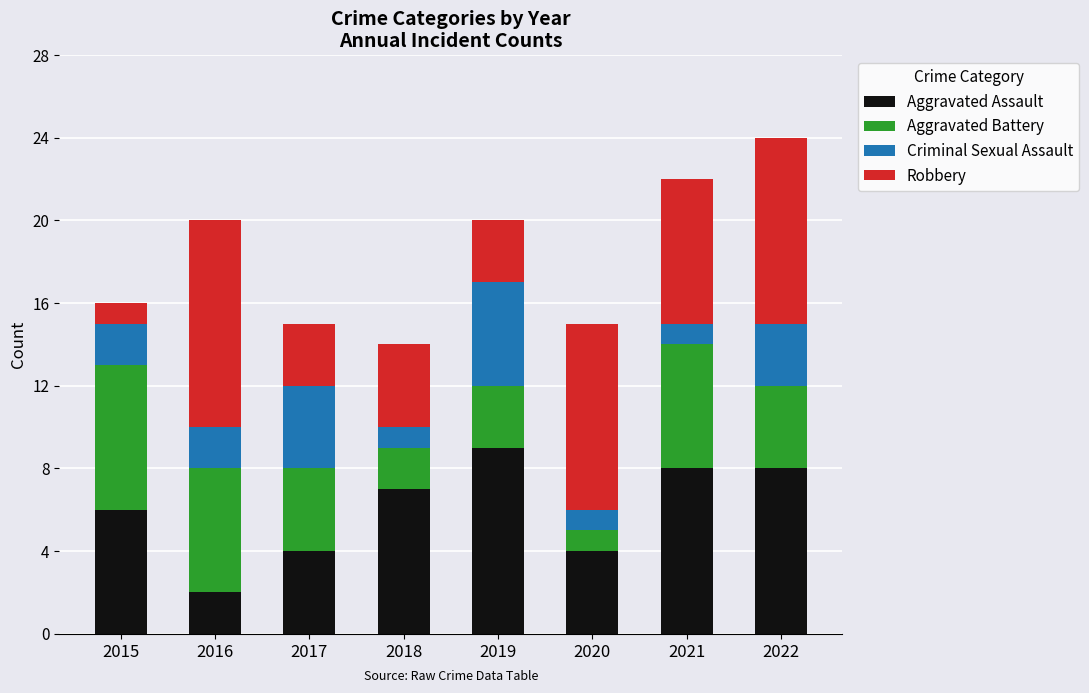

At which category is the sum across all series the highest?

2022